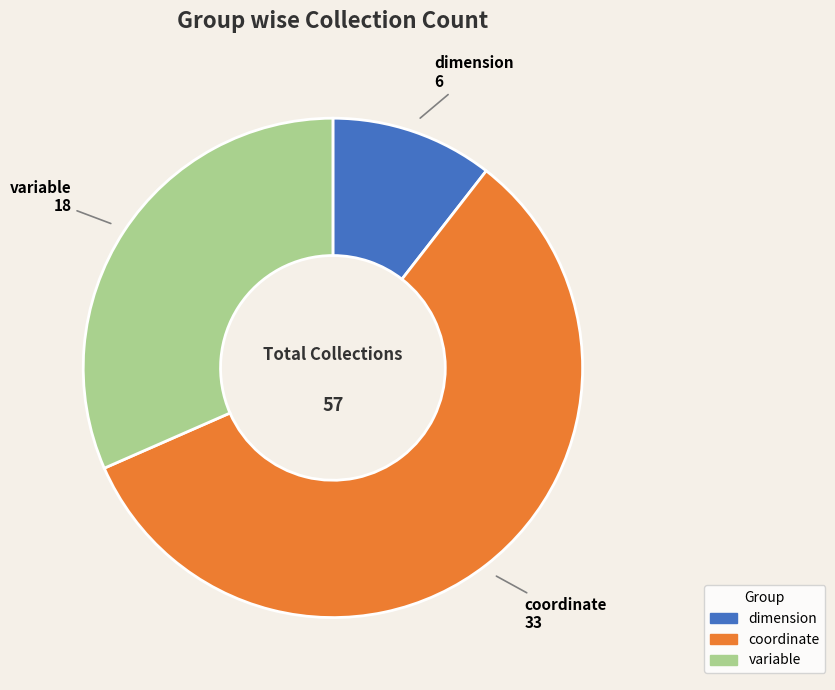

How many slices are in this pie chart?

3